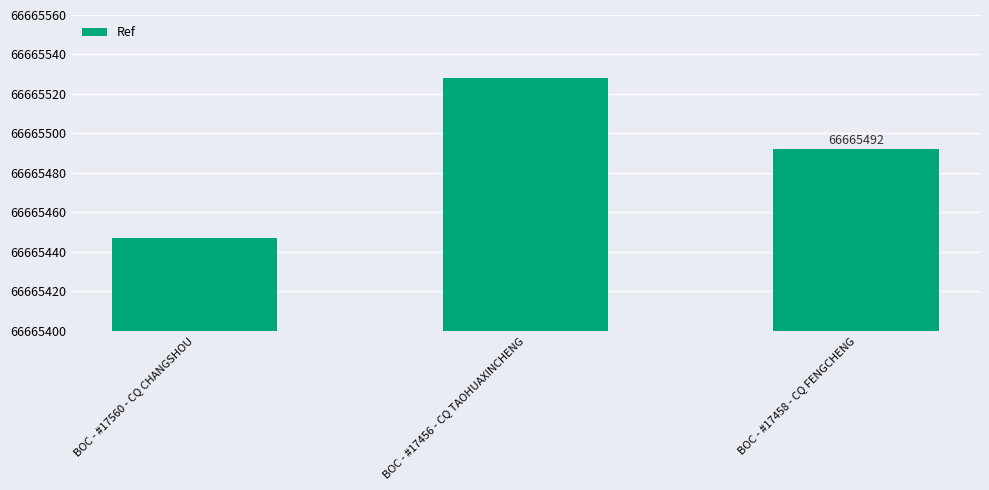

What is the value of the 2nd bar from the left?

66665528